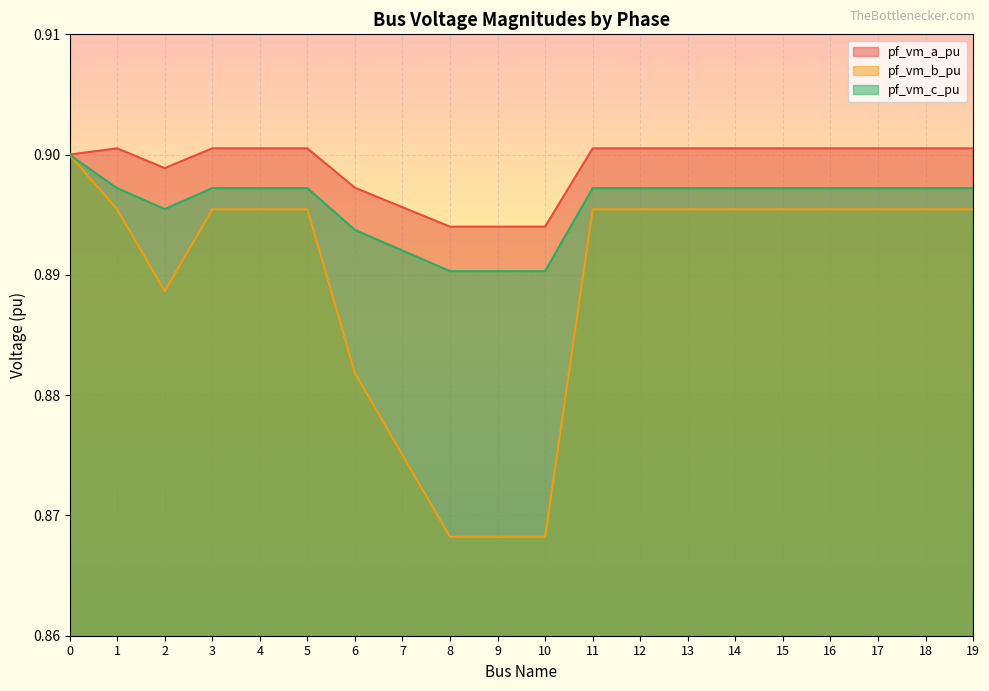

At which label does pf_vm_a_pu reach its peak?

1